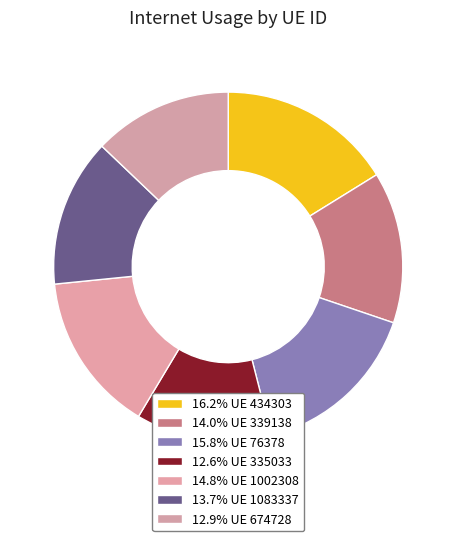

Rank the categories by value from highest to lowest.

434303, 76378, 1002308, 339138, 1083337, 674728, 335033